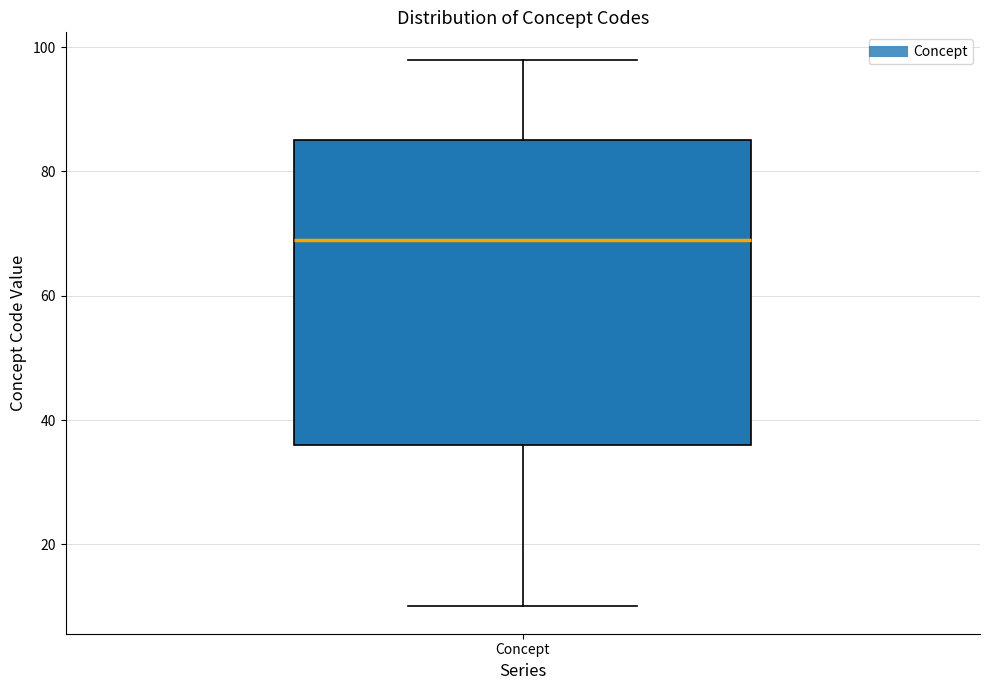

Read this box plot against the y-axis: the position of the median line, the range covered by the box, and the ends of both whiskers. The values are not printed on the chart, so give them approximately, as read against the axis.

median 70, box 36 to 86, whiskers 10 to 98